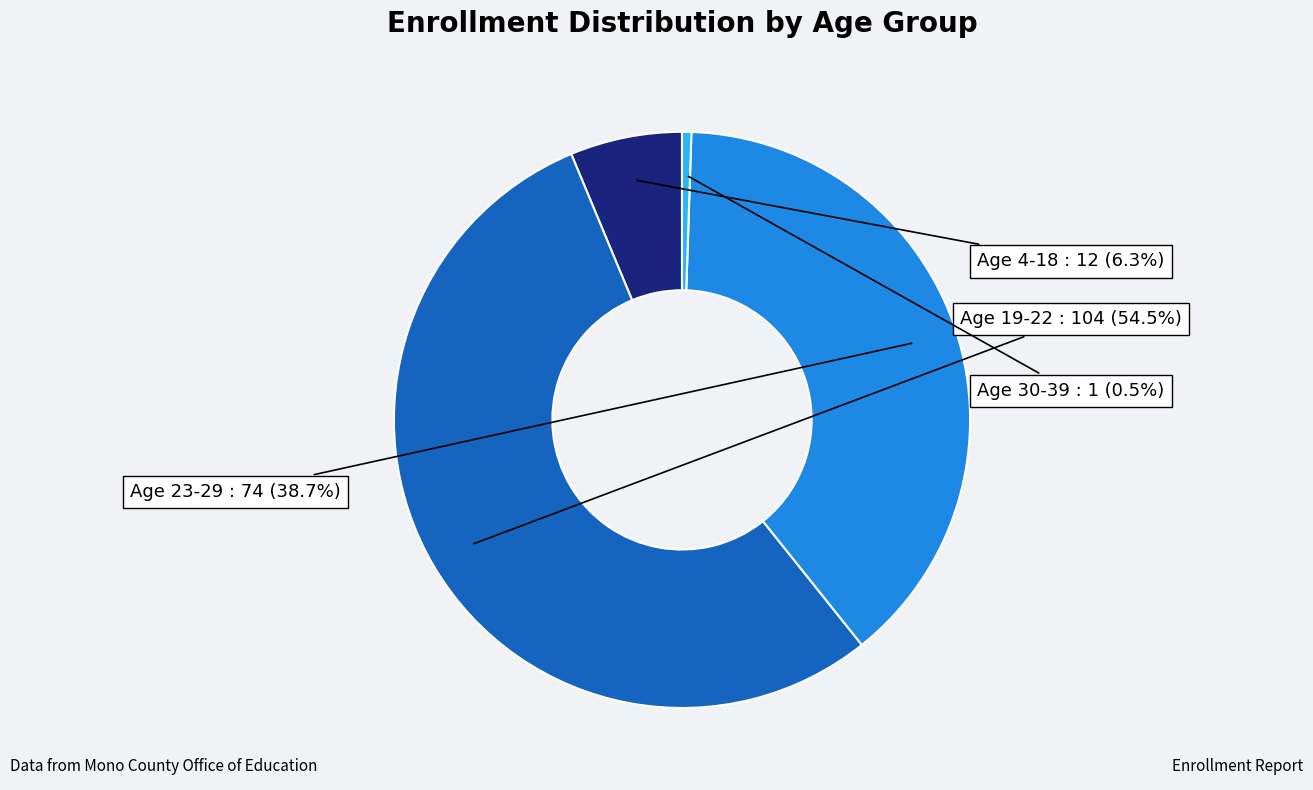

Rank the categories by value from highest to lowest.

Age 19-22, Age 23-29, Age 4-18, Age 30-39